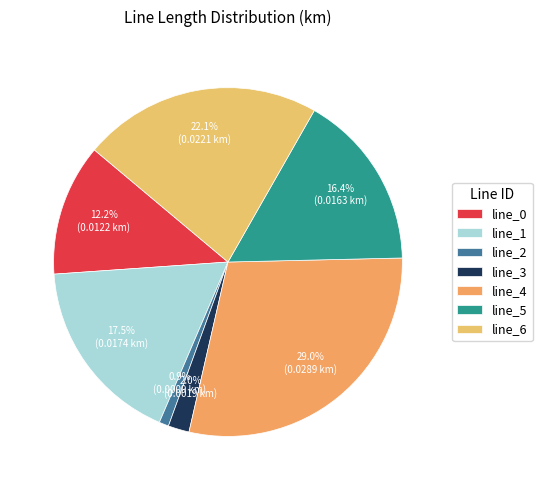

To the nearest percent, what percentage of the pie is line_5?

16%